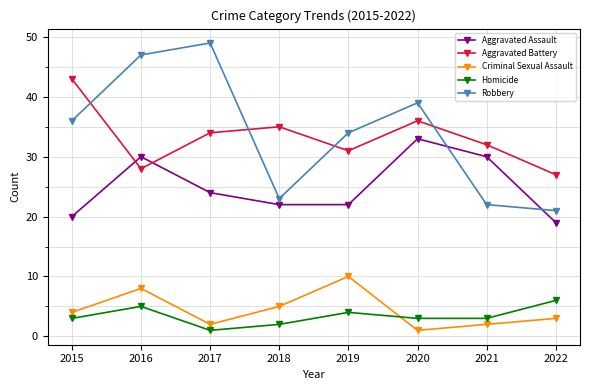

The Aggravated Battery series shows 43 at 2015. True or false?

True